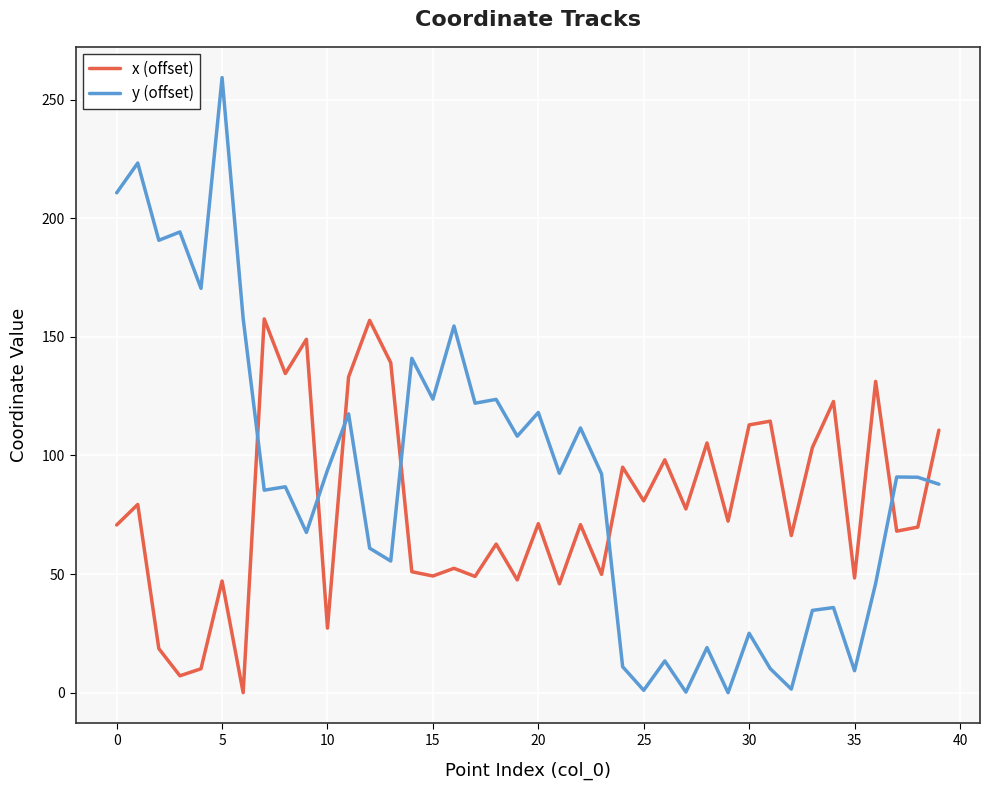

How many lines are shown in the chart?

2